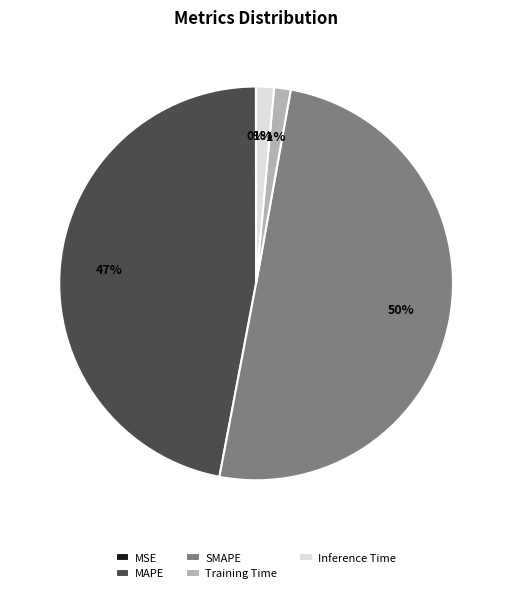

Combined, do Inference Time and Training Time account for over 50%?

No